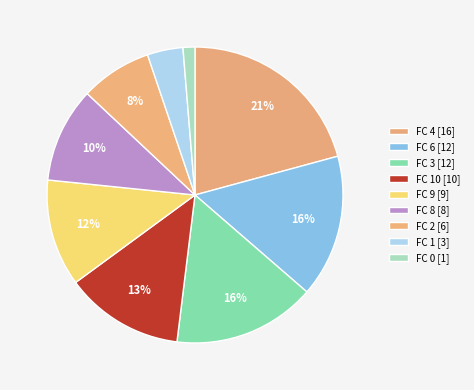

Count the number of slices in the pie.

9